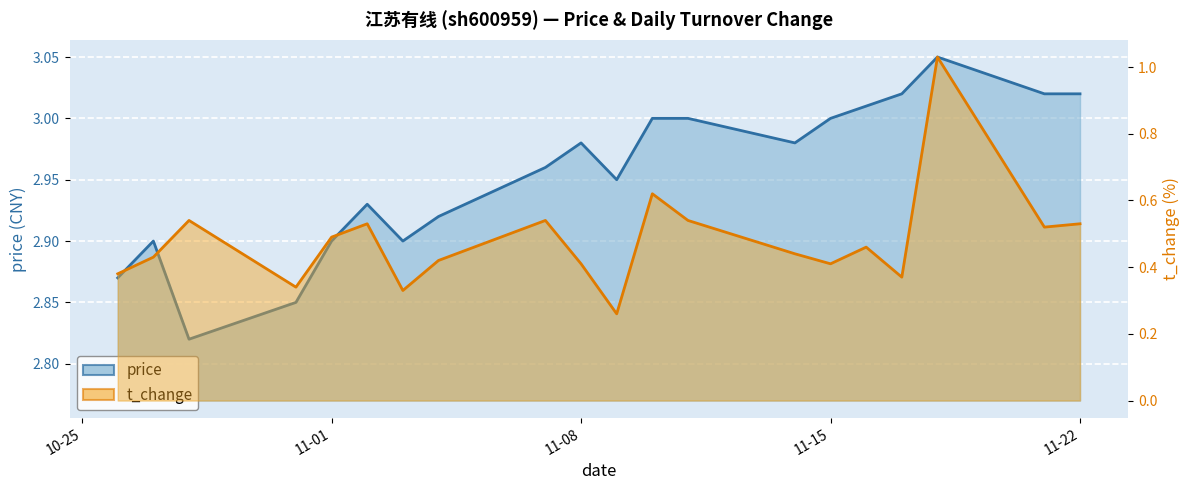

What is the average value of the t_change series?

0.5